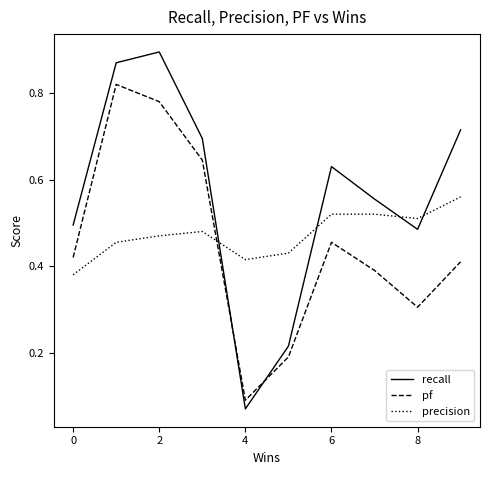

Rank the series by their maximum value, from highest to lowest.

recall, pf, precision